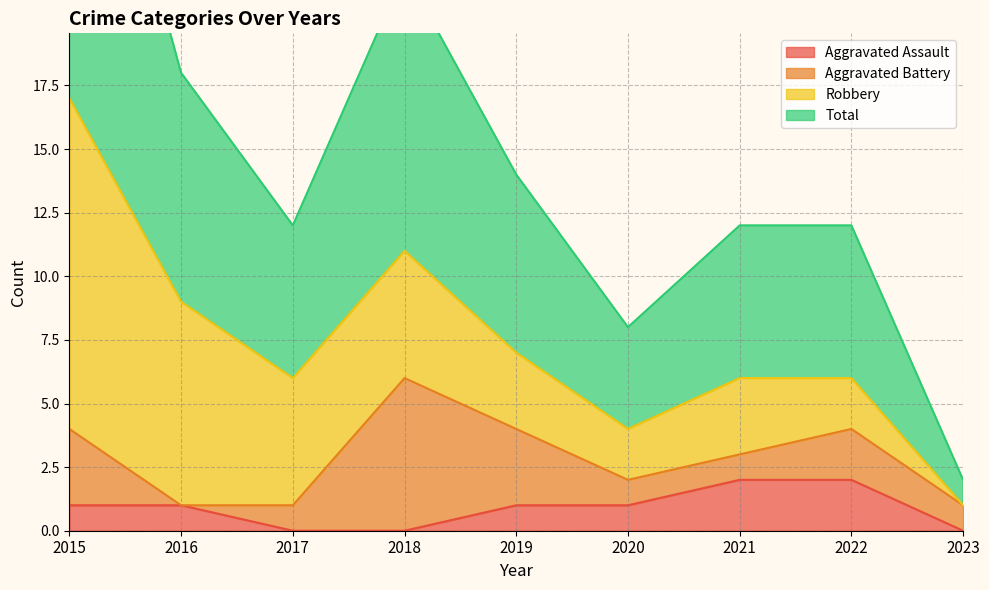

What is the value of the Aggravated Assault point at the 7th from the left?

2